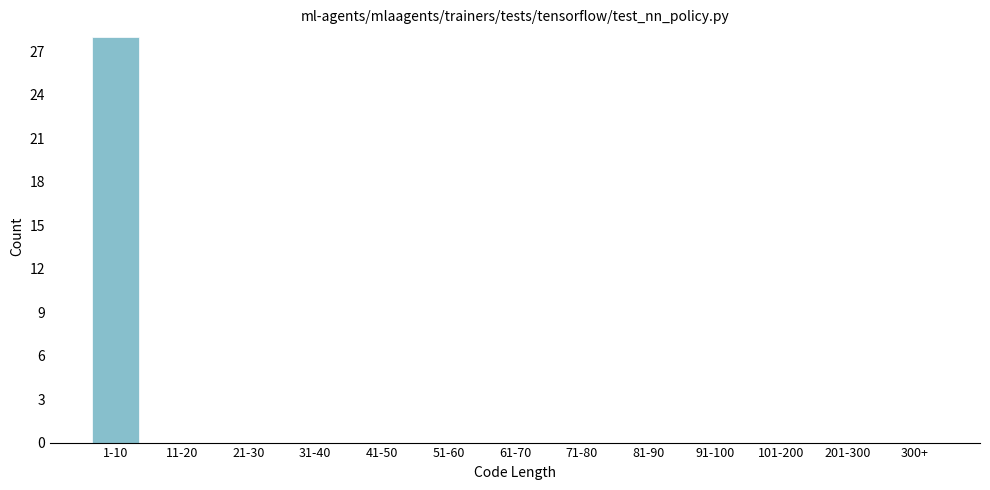

Reading right to left, list all the values displayed in this chart.

300+=0	201-300=0	101-200=0	91-100=0	81-90=0	71-80=0	61-70=0	51-60=0	41-50=0	31-40=0	21-30=0	11-20=0	1-10=28